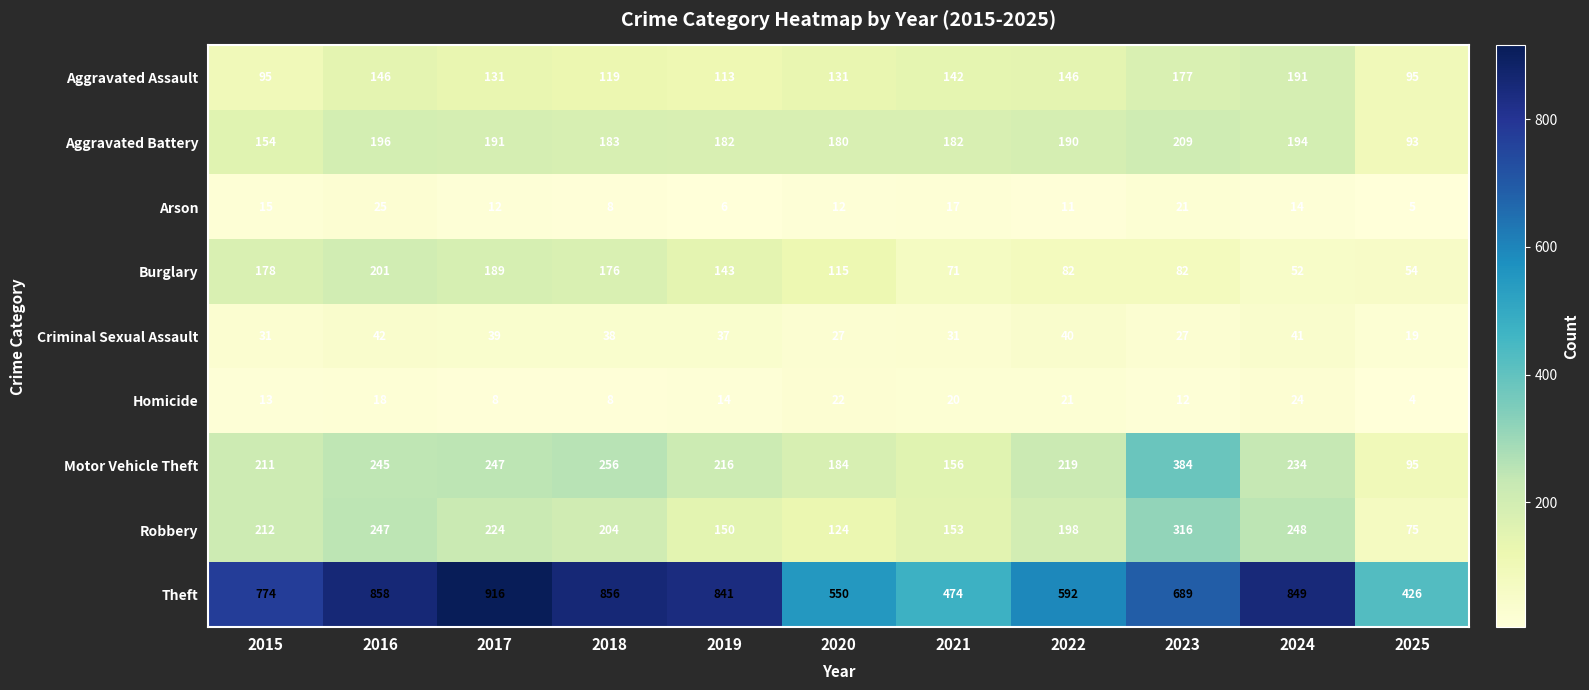

How many data points does each series have?

11